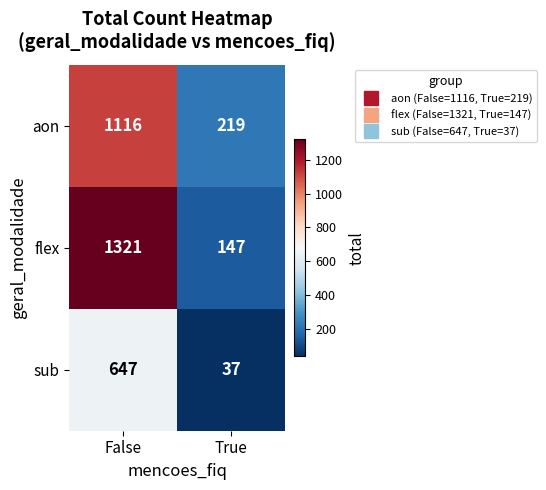

True or false: aon has a value of 219 at True.

True